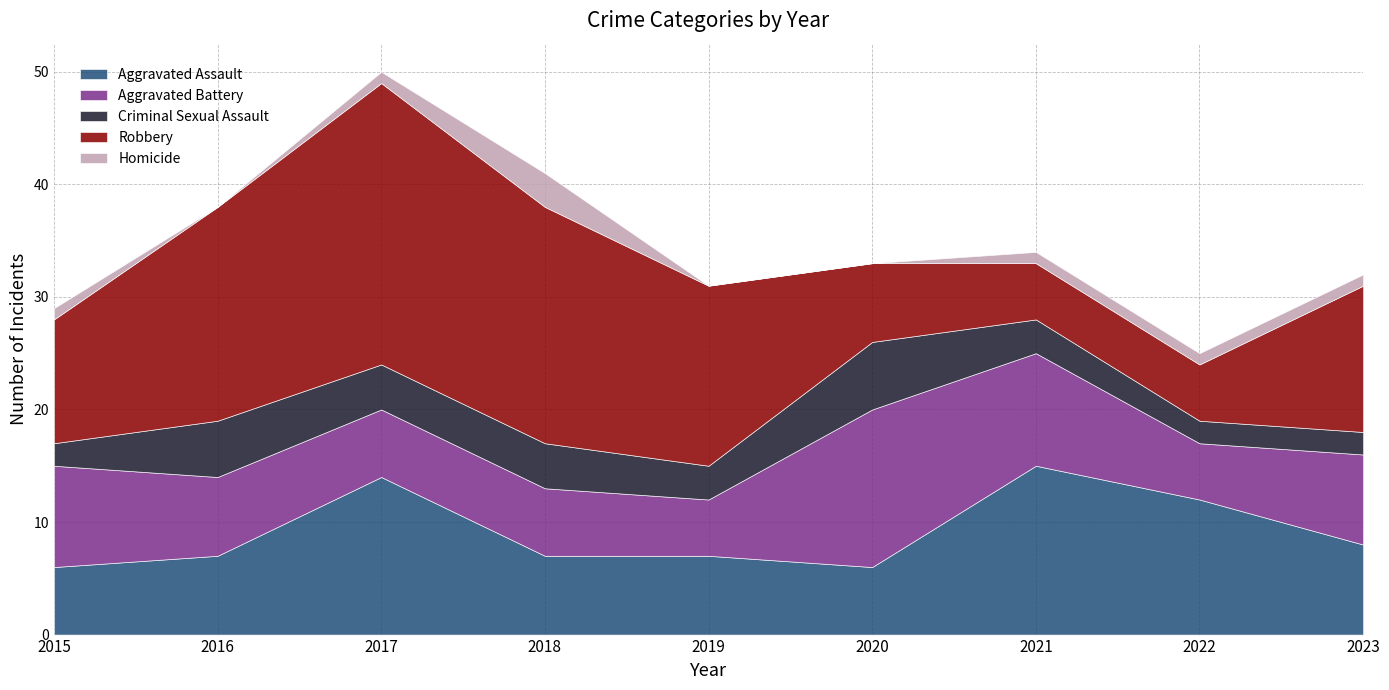

In Aggravated Battery, how many points are higher than both neighbors (excluding endpoints)?

1